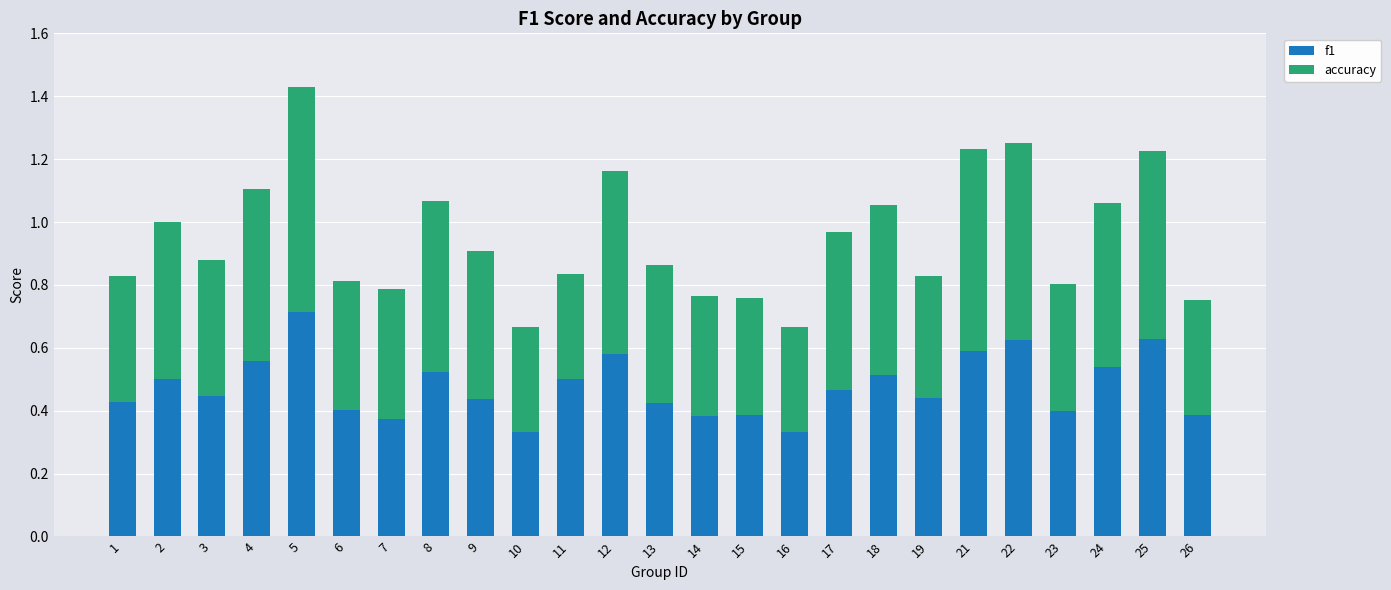

What is the total value across all series at 12?

1.2